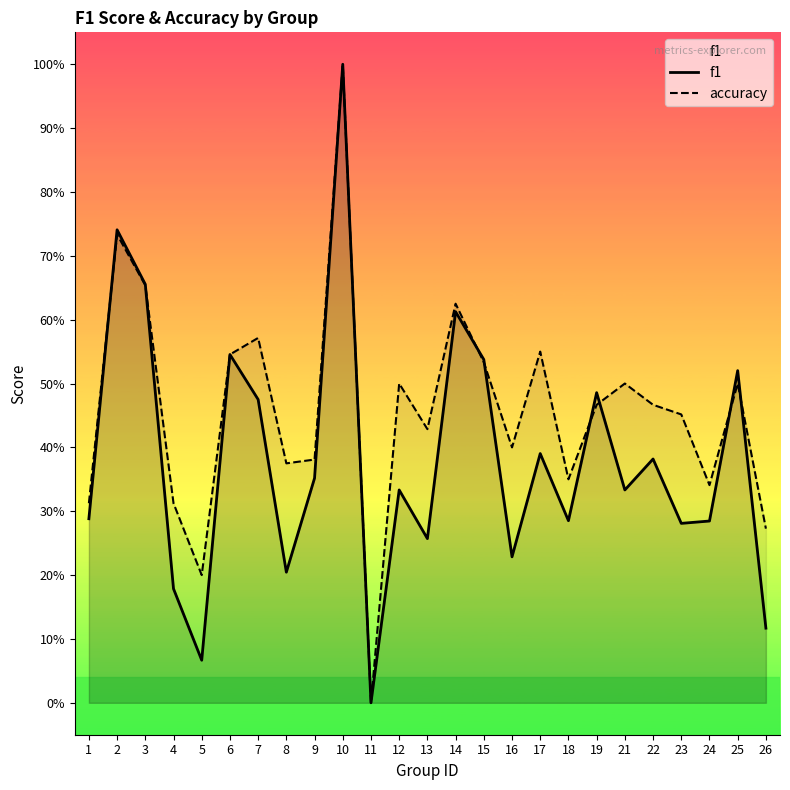

How many data points in f1 are above 0?

24